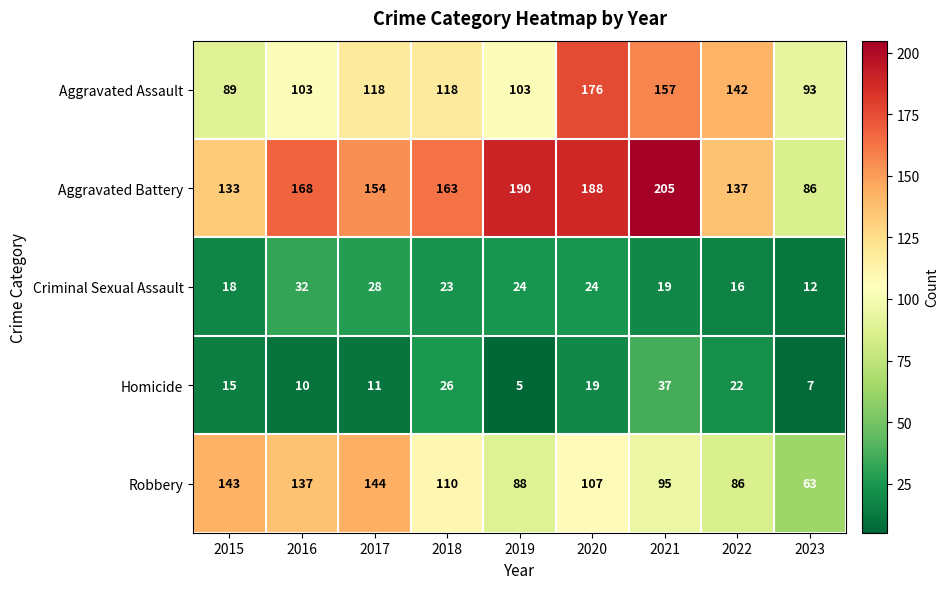

What is the difference between the maximum and minimum values in the Robbery series?

81